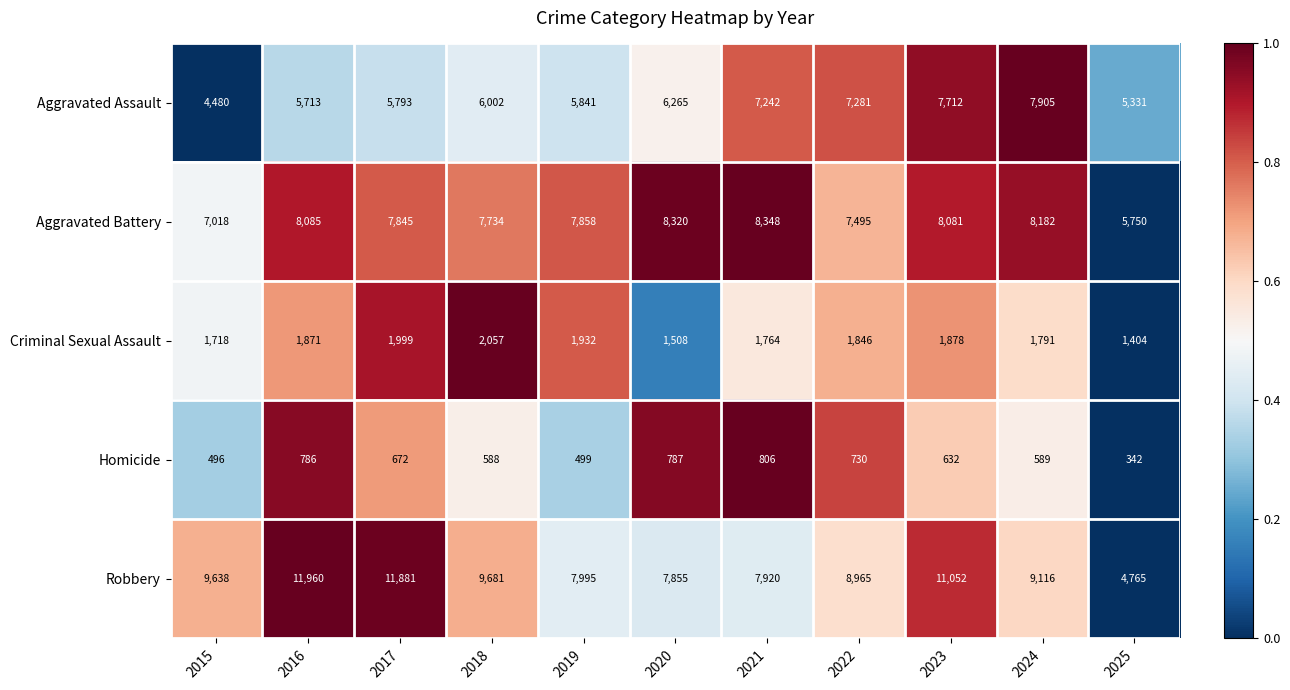

The Robbery series shows 21029 at 2016. True or false?

False